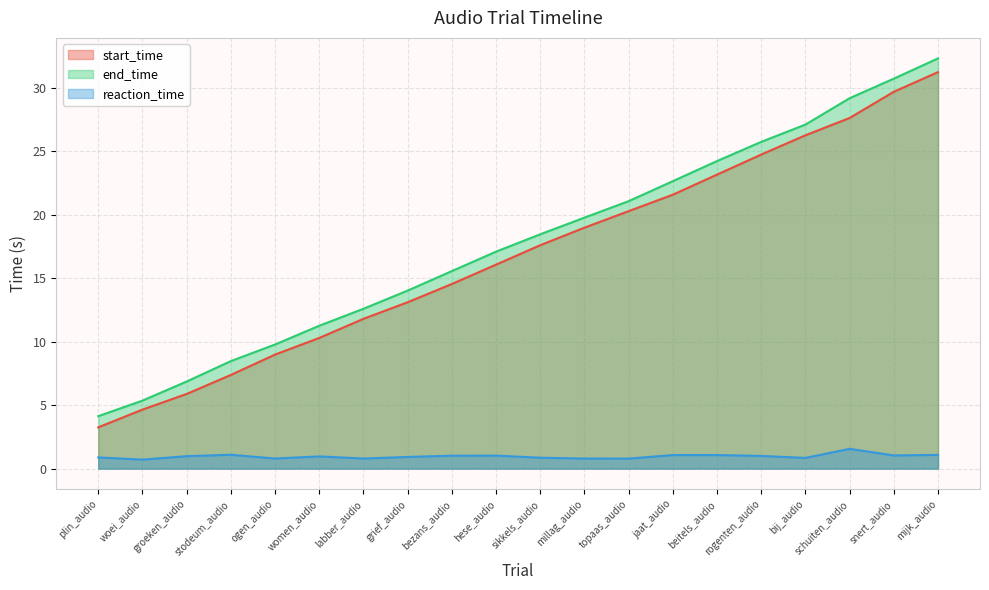

What is the value of the end_time point at the 2nd from the left?

5.4